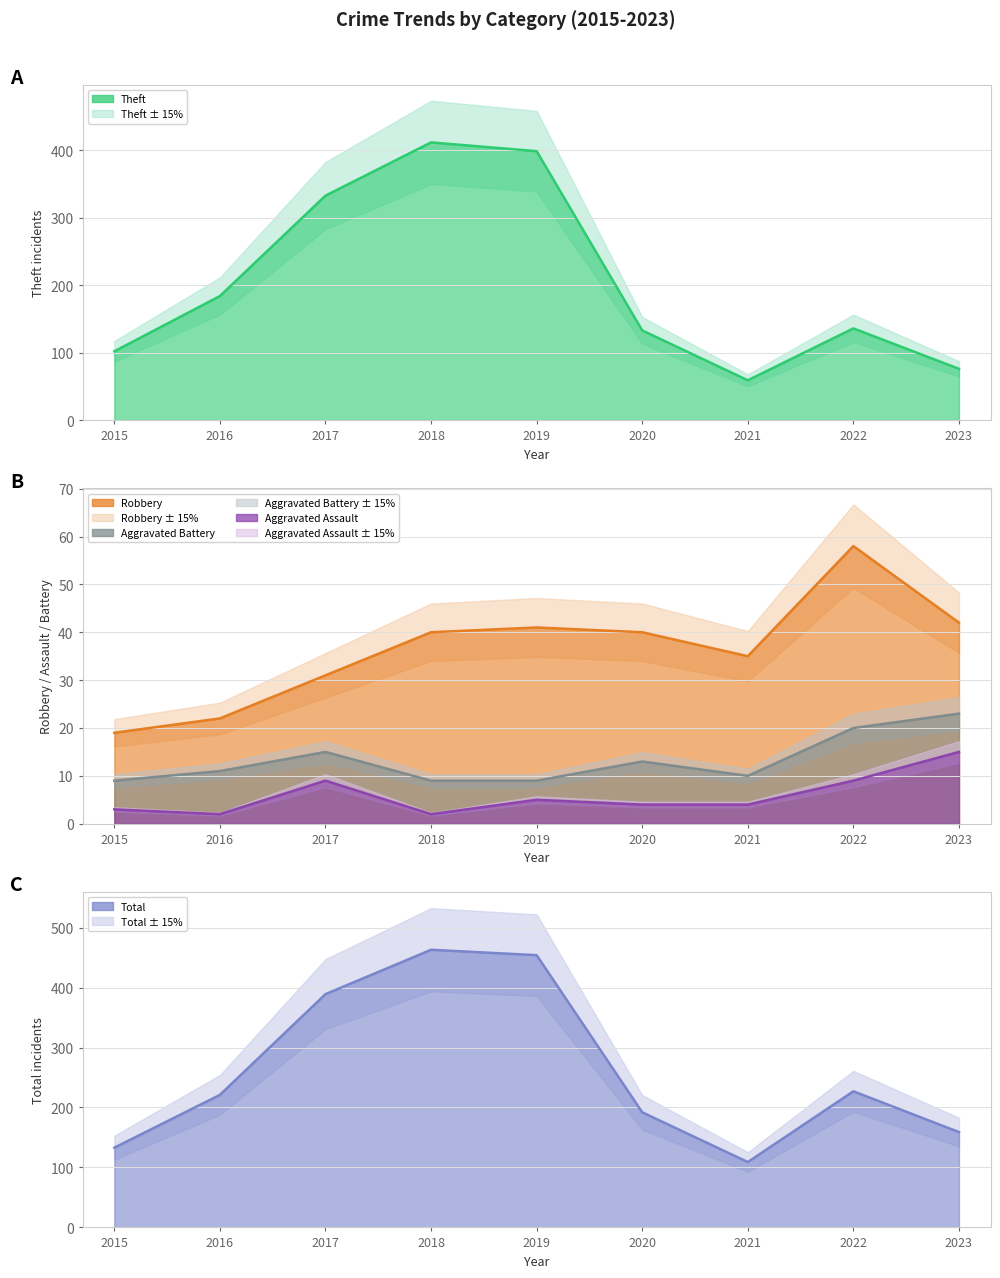

How many lines are shown in the chart?

5